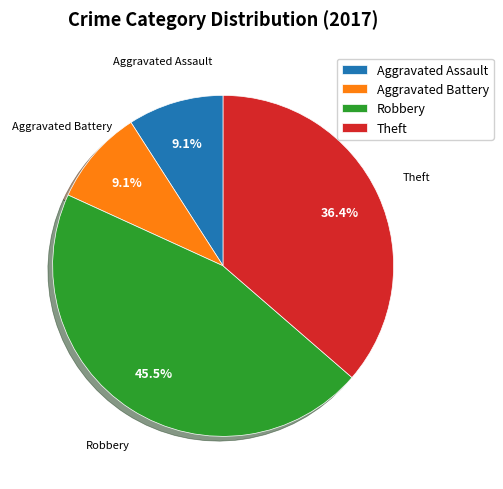

Between Robbery and Aggravated Assault, which is larger?

Robbery